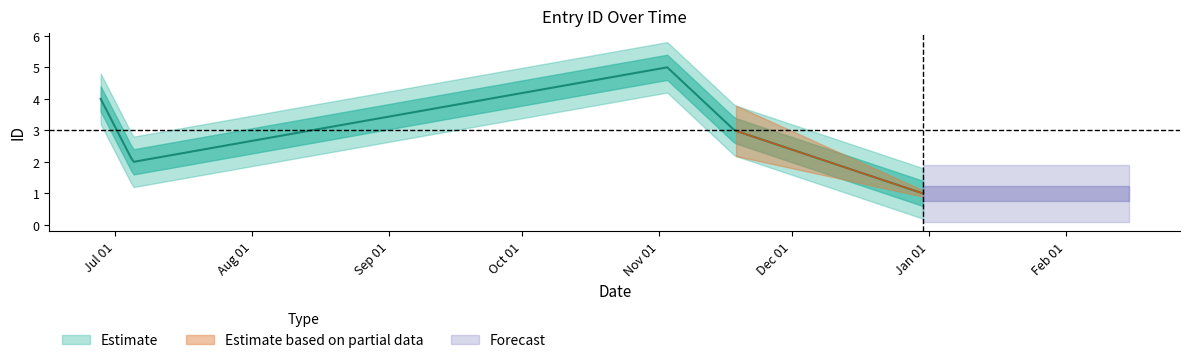

Count the number of categories in the chart.

5